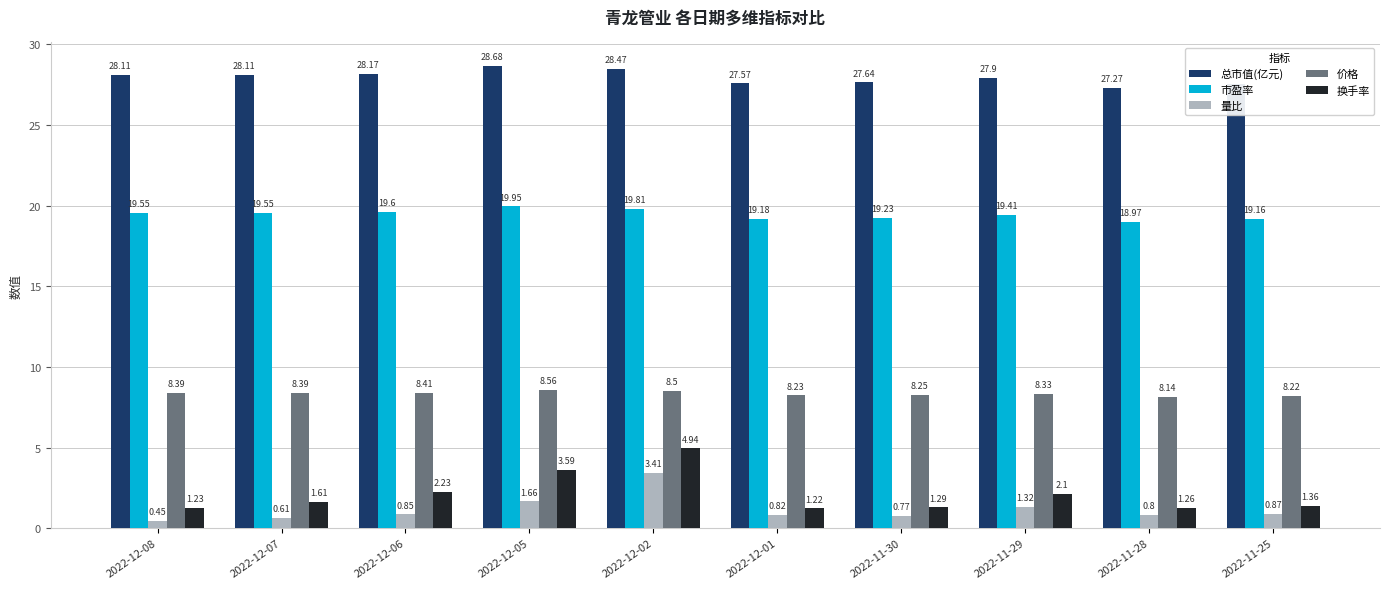

What is the spread (max minus min) of values at 2022-12-02?

25.1